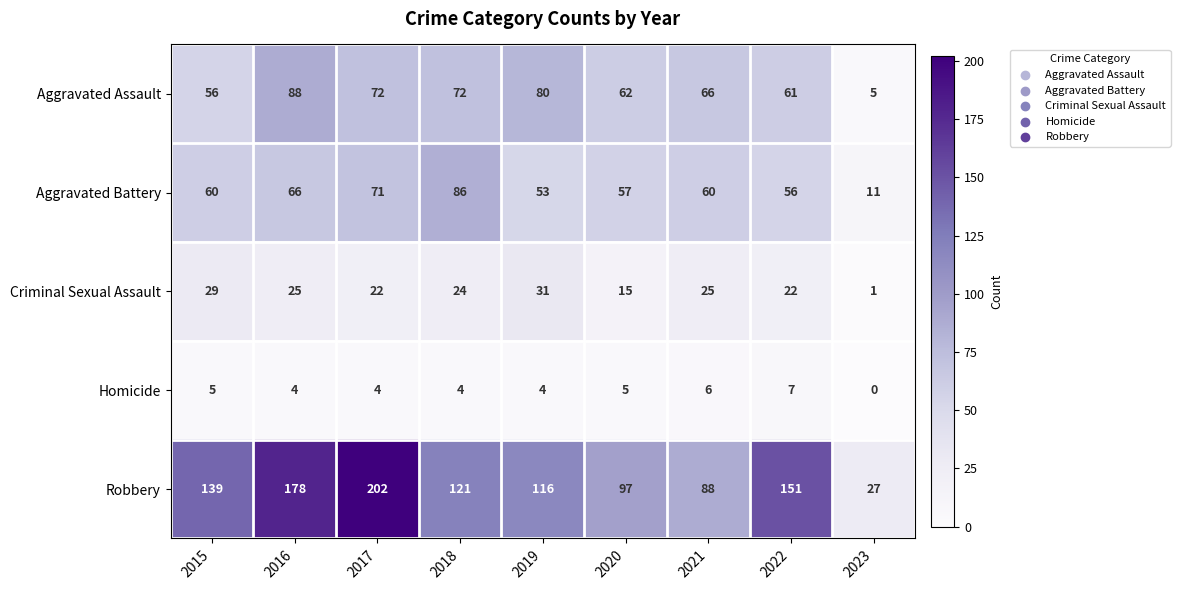

Is it true that Aggravated Battery equals 71 at 2017?

True